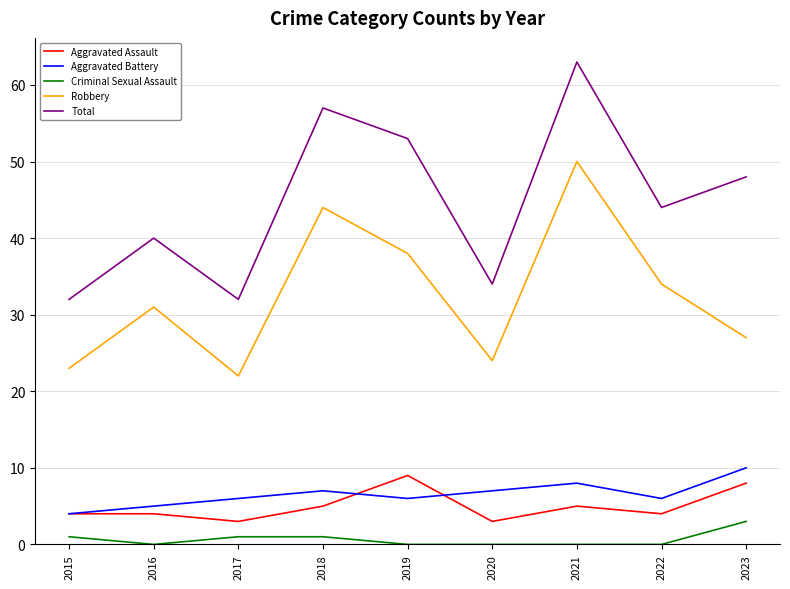

True or false: Total and Criminal Sexual Assault intersect in this chart.

False